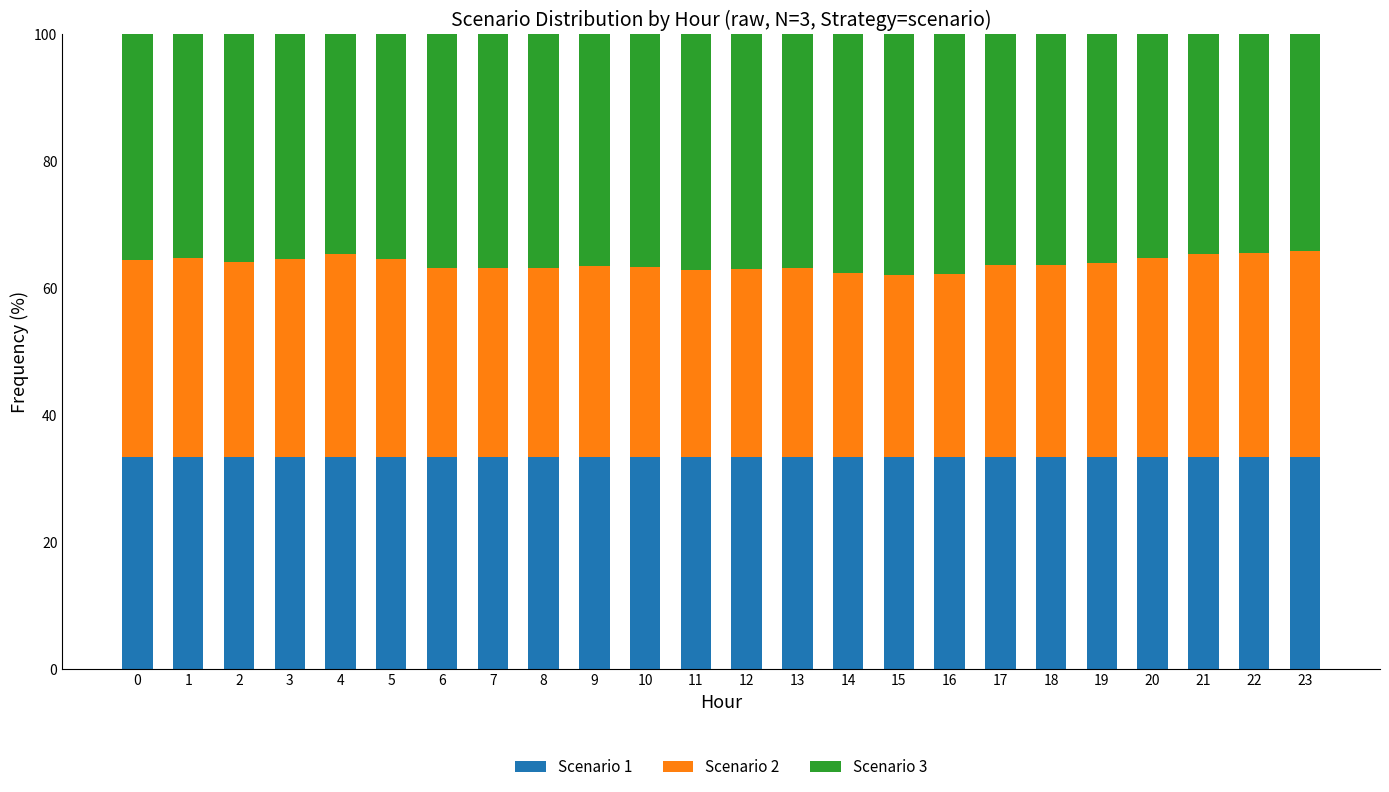

The value of Scenario 1 at 3 is 33.3. True or false?

True